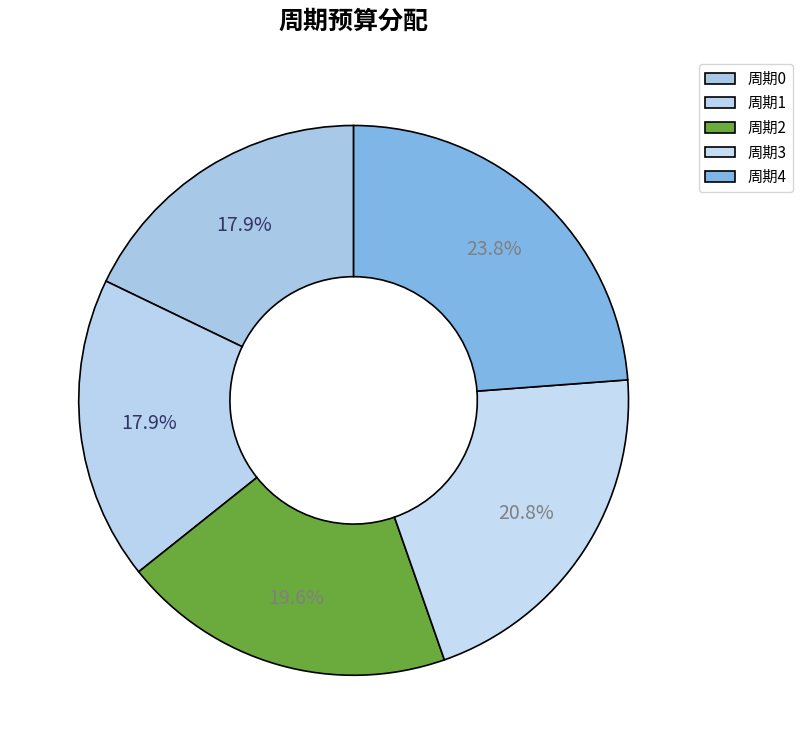

What portion of the pie excludes 周期4?

76.2%